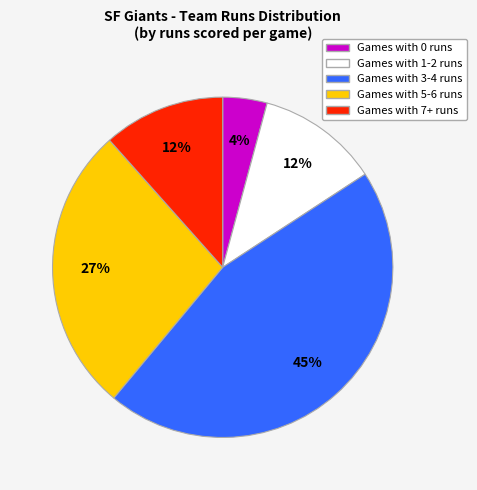

Does any single category account for the majority?

No